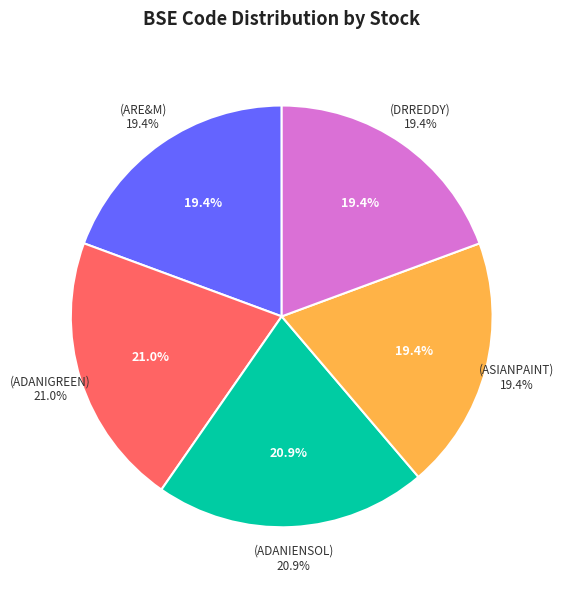

Is it true that ASIANPAINT is 19% of the pie?

True